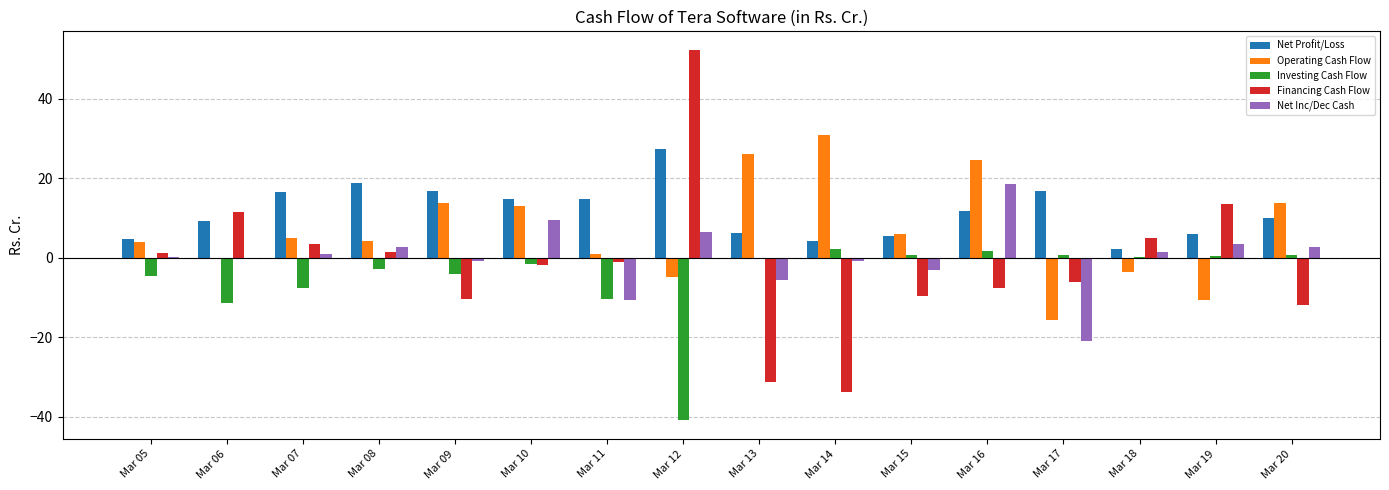

What is the sum of all Operating Cash Flow values?

107.1